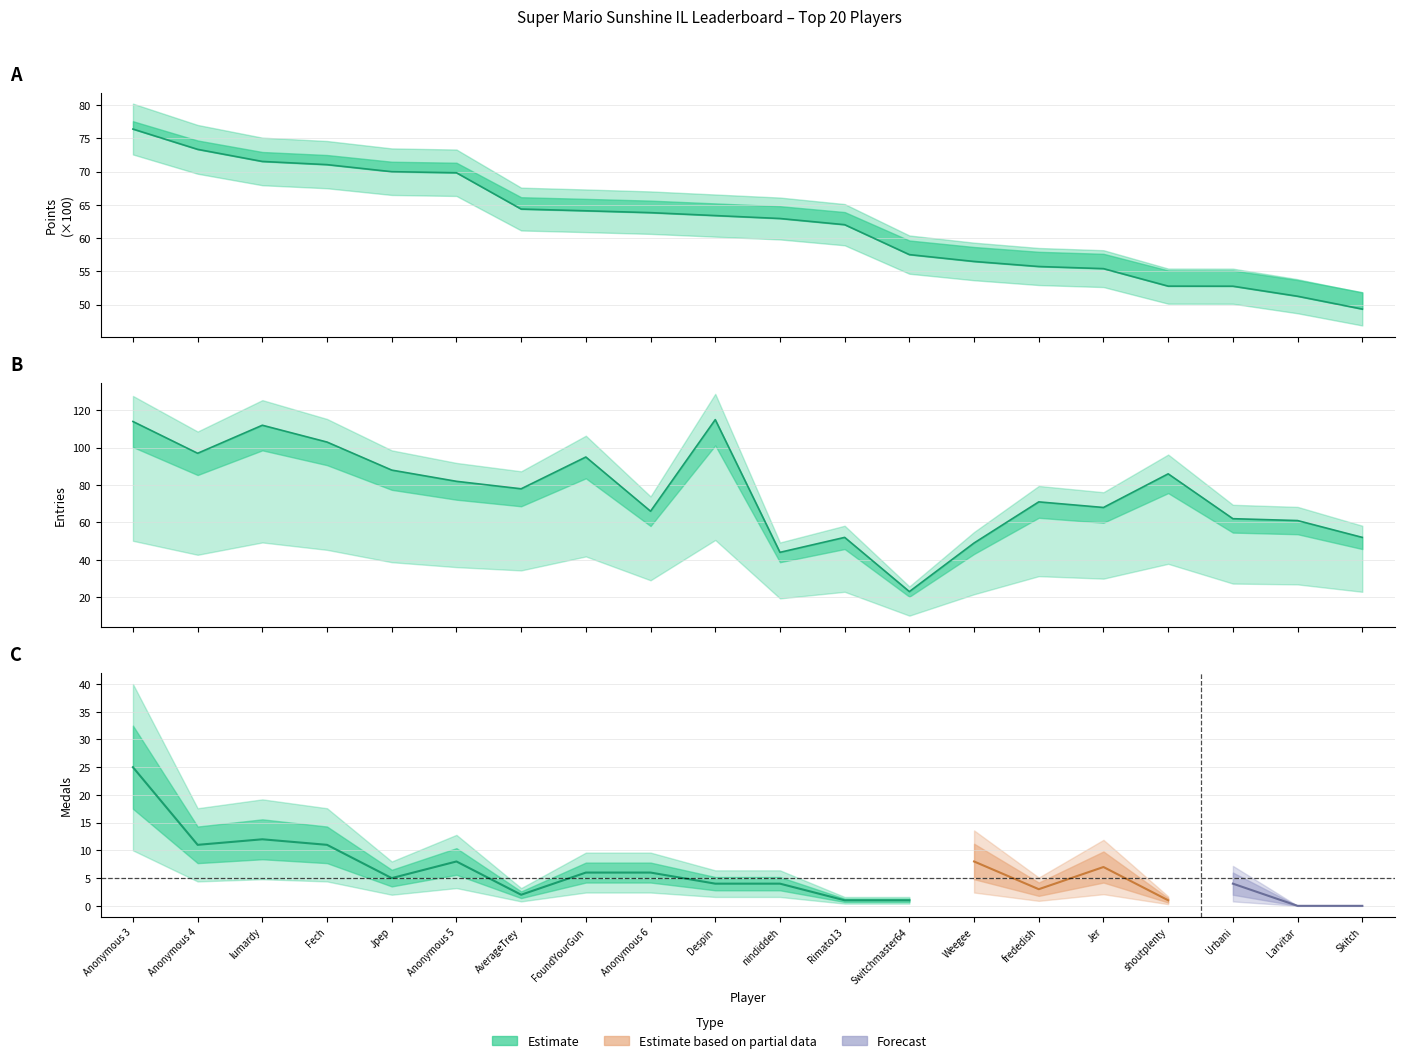

The value of Entries at Despin is 115.0. True or false?

True